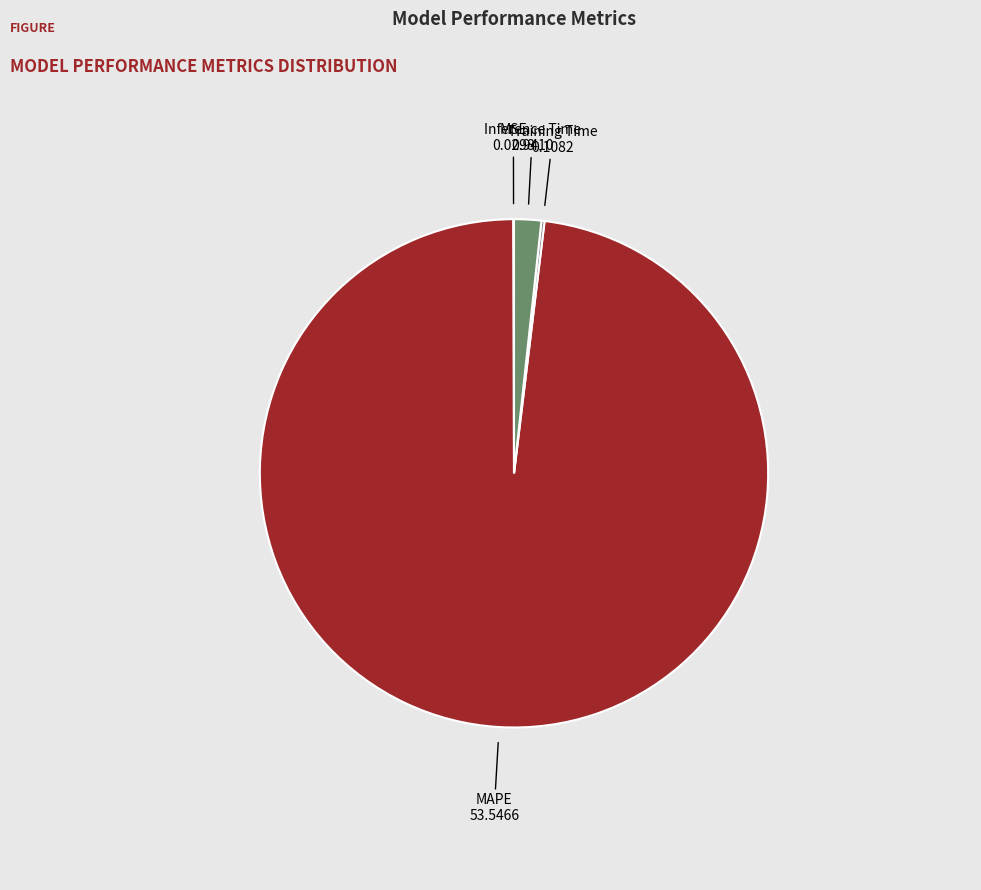

Is there any slice that represents more than half of the pie?

Yes